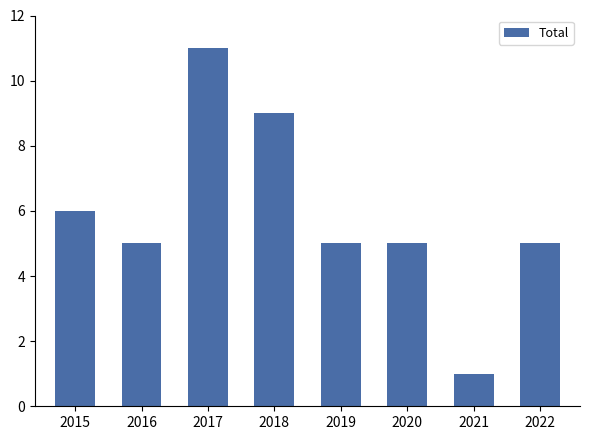

What is the smallest value displayed?

1